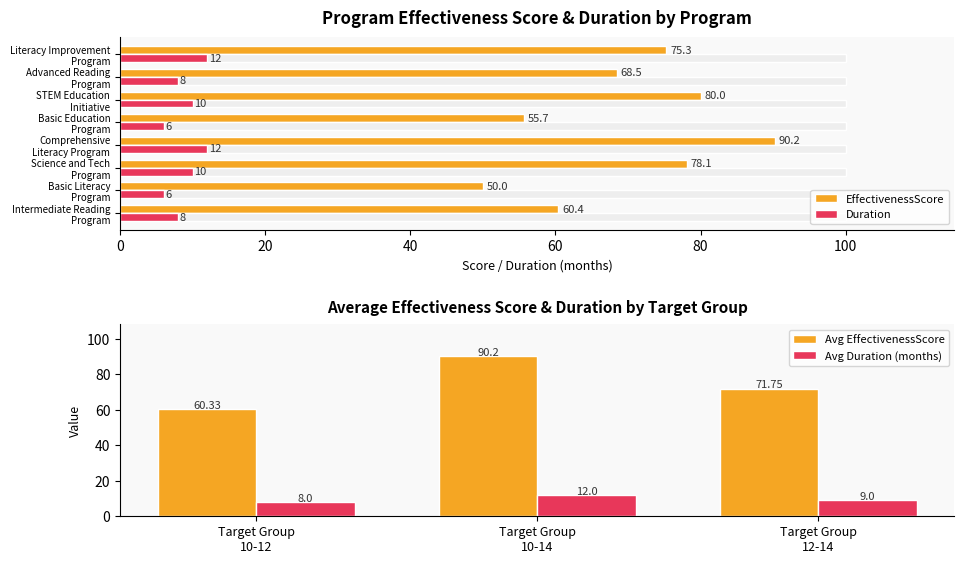

List the series in order of their overall mean, highest first.

EffectivenessScore, Duration